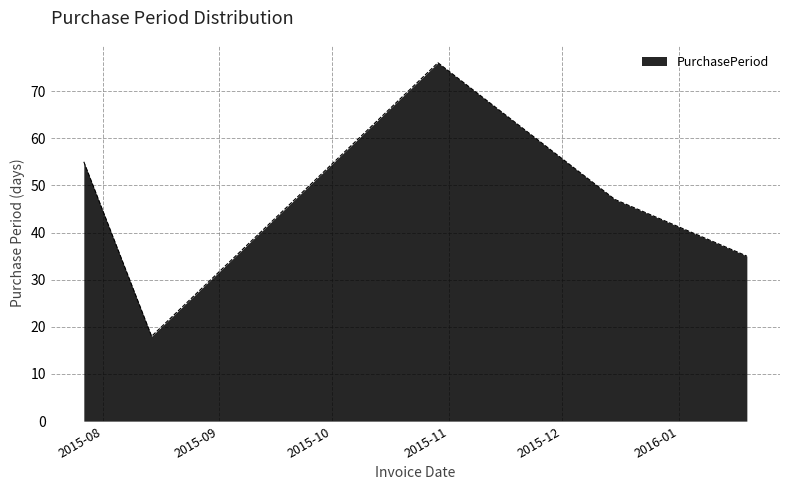

What is the maximum value shown in the chart?

76